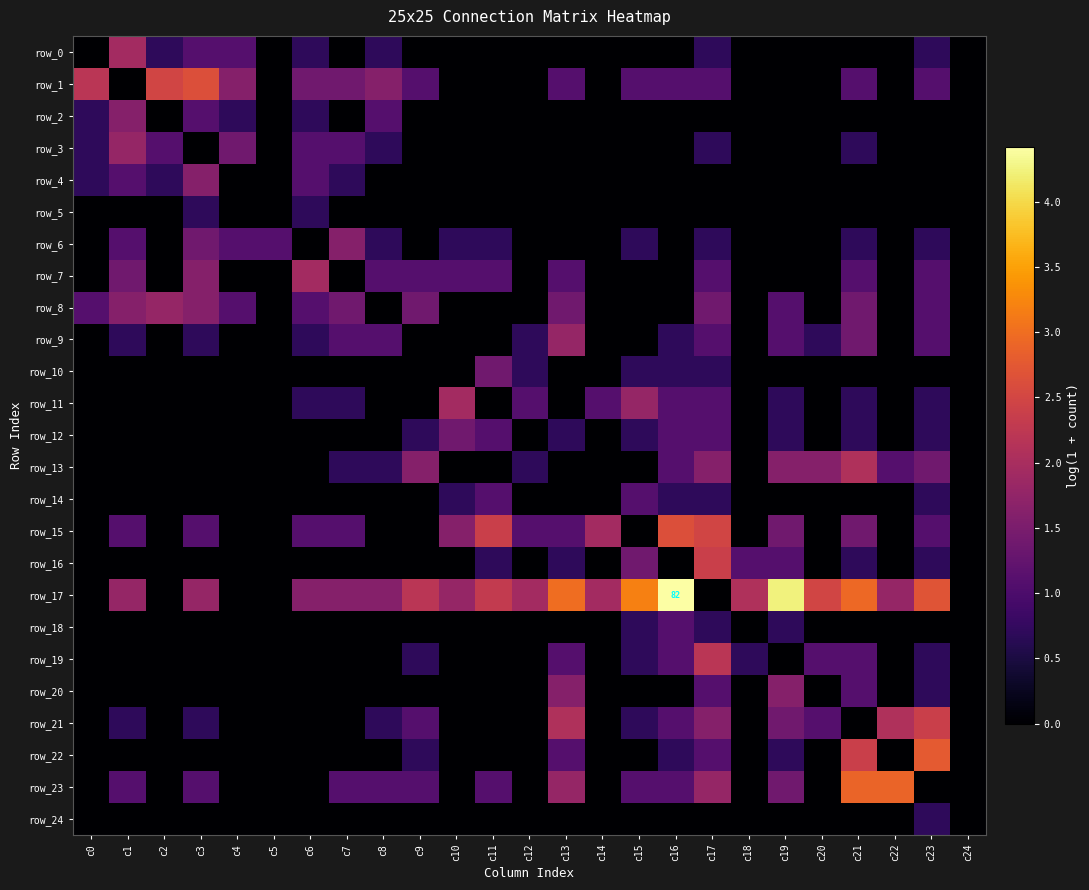

List the series in order of their peak value, highest first.

row_17, row_23, row_22, row_1, row_15, row_16, row_21, row_19, row_13, row_0, row_7, row_11, row_3, row_8, row_9, row_2, row_4, row_6, row_20, row_10, row_12, row_14, row_18, row_5, row_24